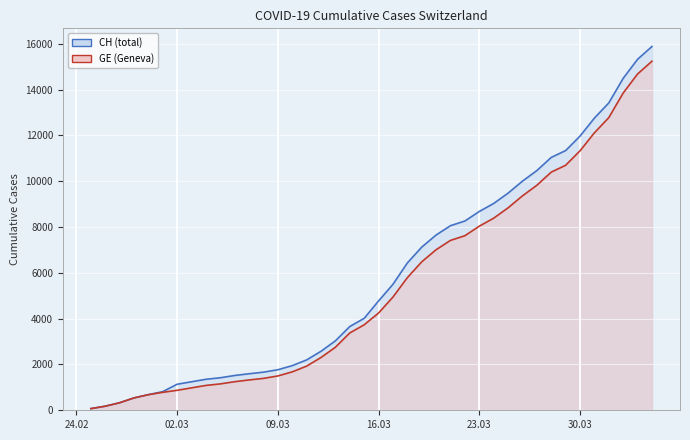

What is the greatest value displayed?

15884